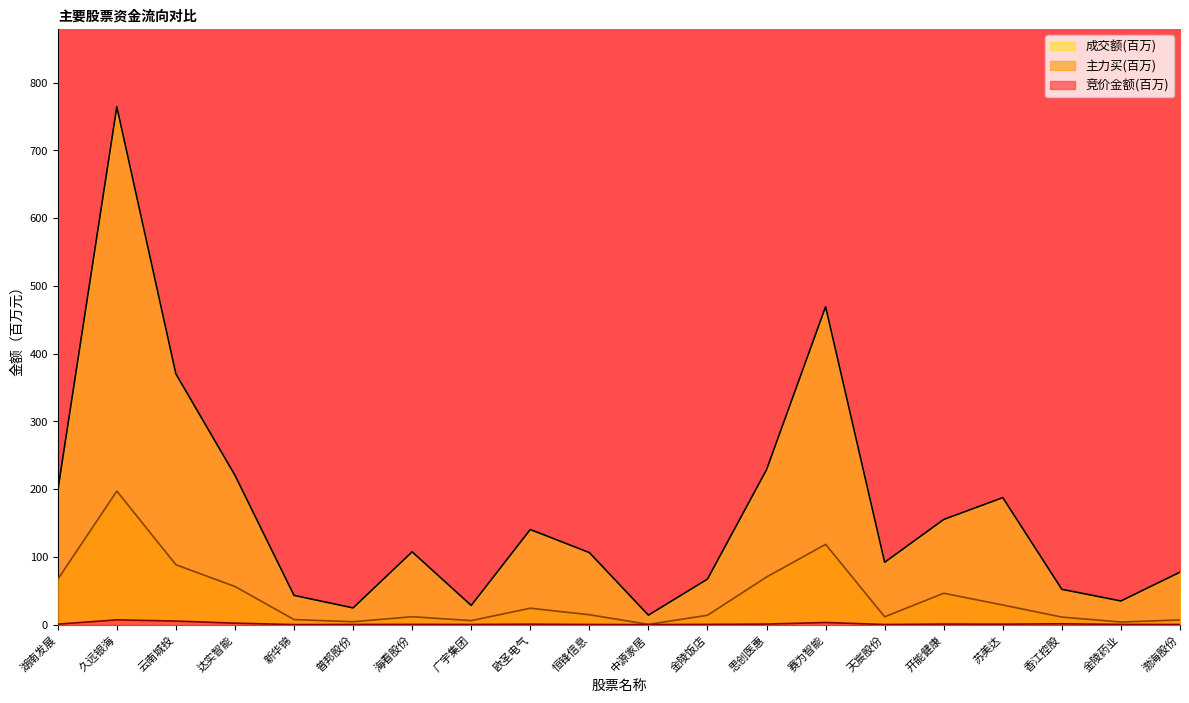

The 主力买 series shows 5.2 at 金陵药业. True or false?

False